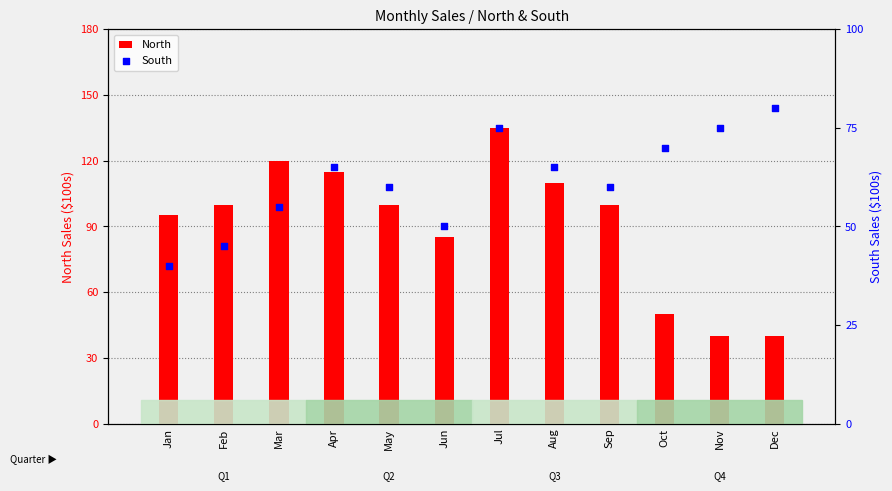

Is the value of North at Aug greater than the value of South at Aug?

Yes